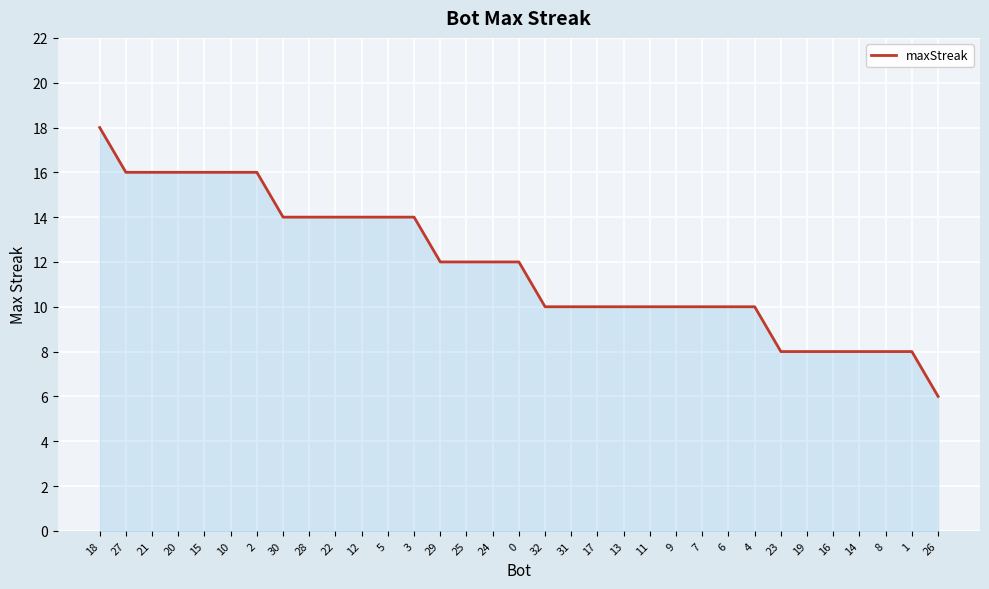

Does the chart have visible grid lines?

Yes